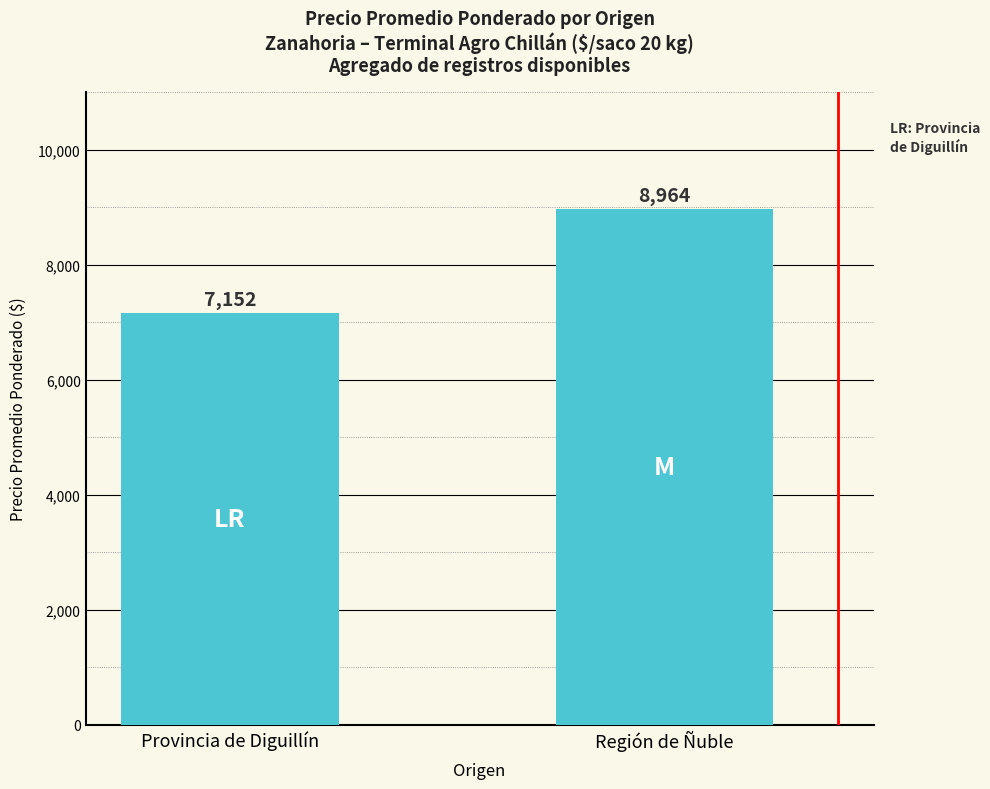

What is the approximate value at Región de Ñuble, to the nearest 100?

9000